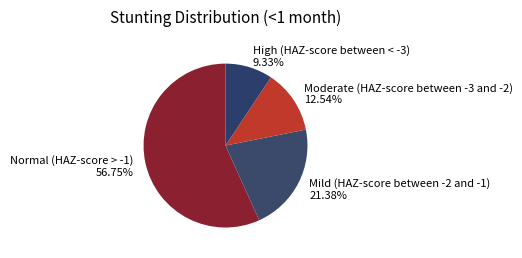

Which slice is the smallest?

High (HAZ-score between < -3)